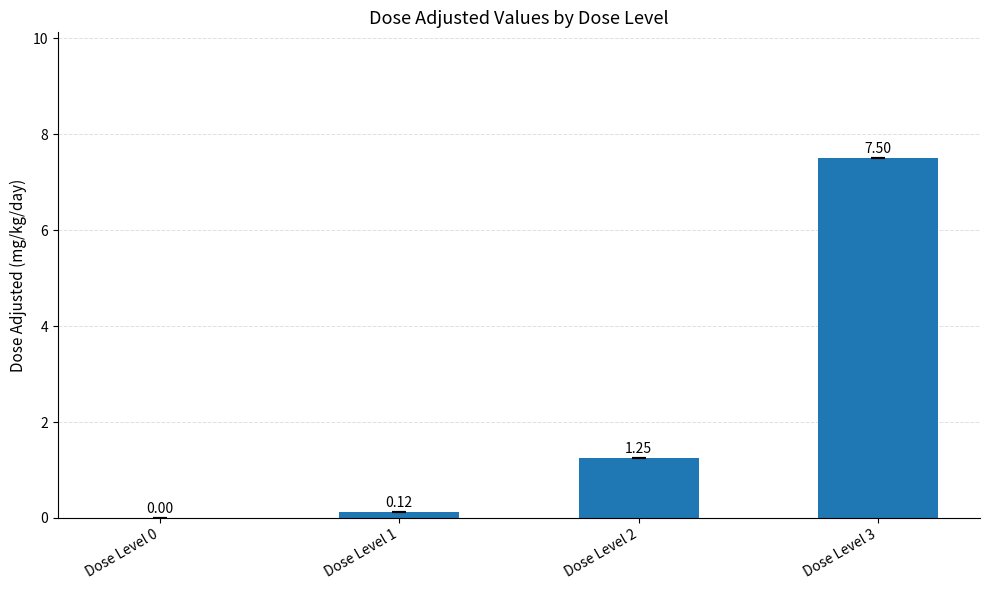

Between Dose Level 0 and Dose Level 2, which is larger?

Dose Level 2